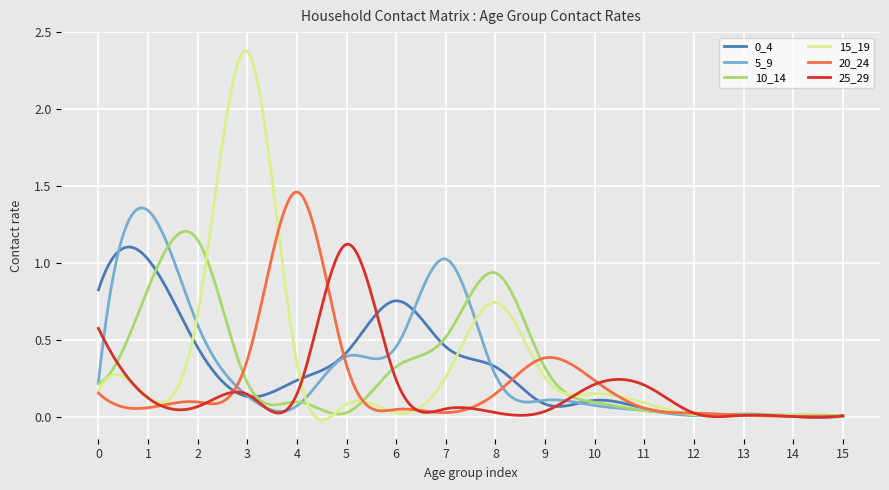

Which series has the widest spread of values?

15_19